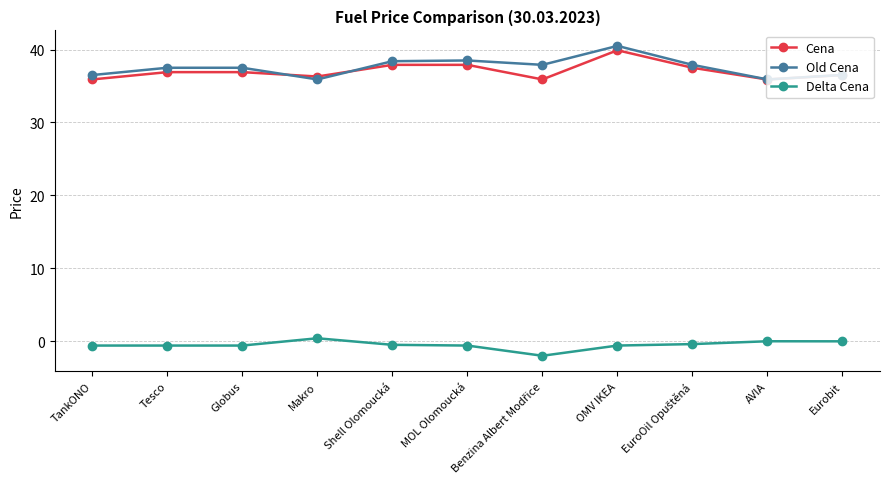

Is it true that Old Cena equals 40.5 at OMV IKEA?

True